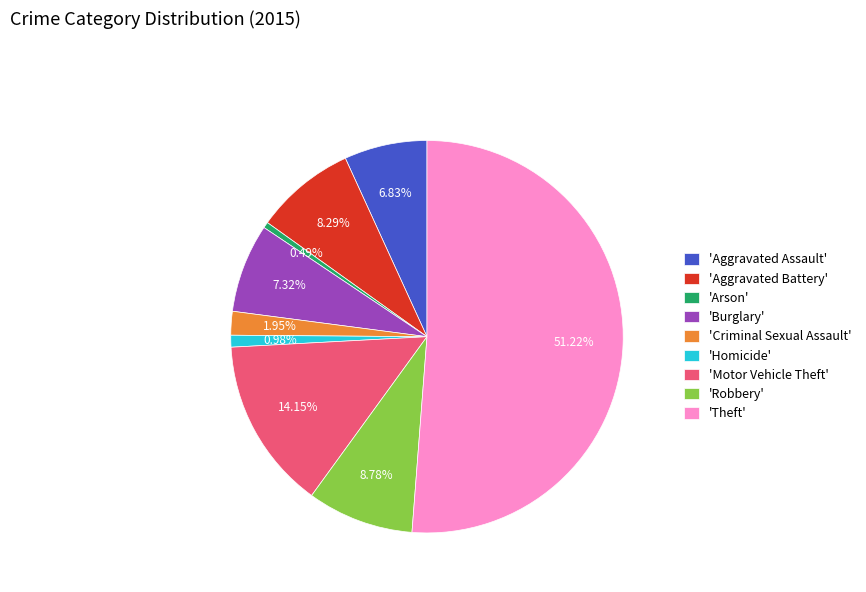

Count the number of slices in the pie.

9